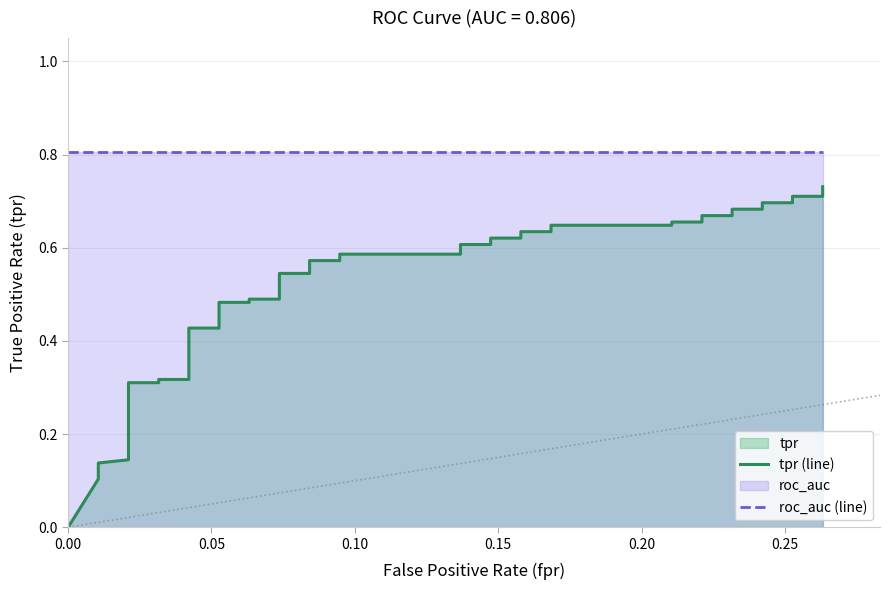

Reading left to right, transcribe all the data shown in this chart.

tpr (line): 0.0	0.1	0.1	0.1	0.1	0.3	0.3	0.3	0.3	0.4	0.4	0.5	0.5	0.5	0.5	0.5	0.5	0.6	0.6	0.6	0.6	0.6	0.6	0.6	0.6	0.6	0.6	0.6	0.6	0.7	0.7	0.7	0.7	0.7	0.7	0.7	0.7	0.7	0.7	0.7
roc_auc (line): 0.8	0.8	0.8	0.8	0.8	0.8	0.8	0.8	0.8	0.8	0.8	0.8	0.8	0.8	0.8	0.8	0.8	0.8	0.8	0.8	0.8	0.8	0.8	0.8	0.8	0.8	0.8	0.8	0.8	0.8	0.8	0.8	0.8	0.8	0.8	0.8	0.8	0.8	0.8	0.8